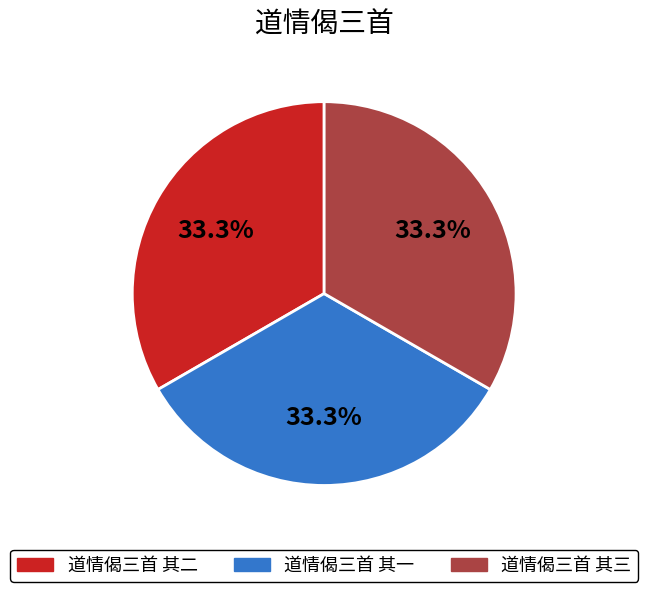

What portion of the pie excludes 道情偈三首 其一?

66.7%